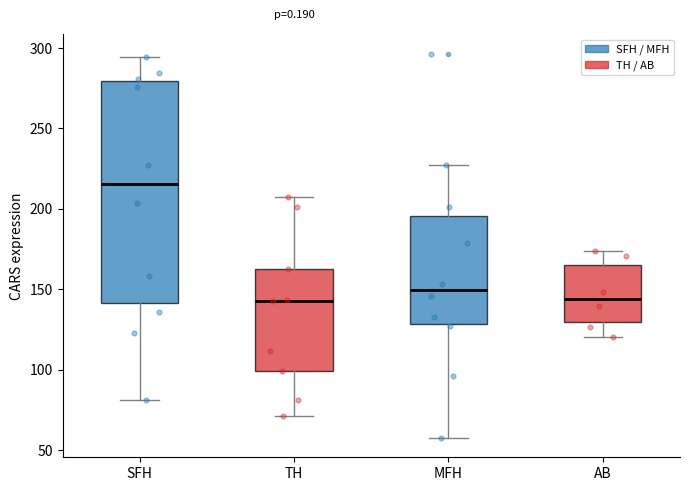

Which box is the tallest, from its lower edge to its upper edge?

SFH